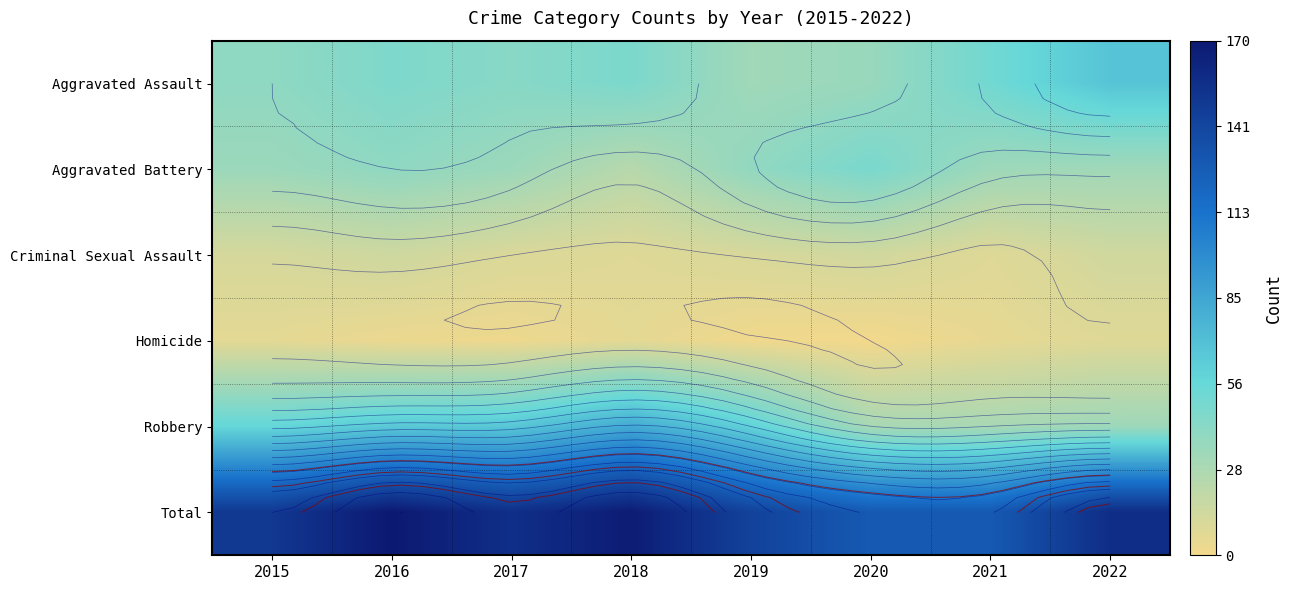

What is the spread (max minus min) of values at 2022?

149